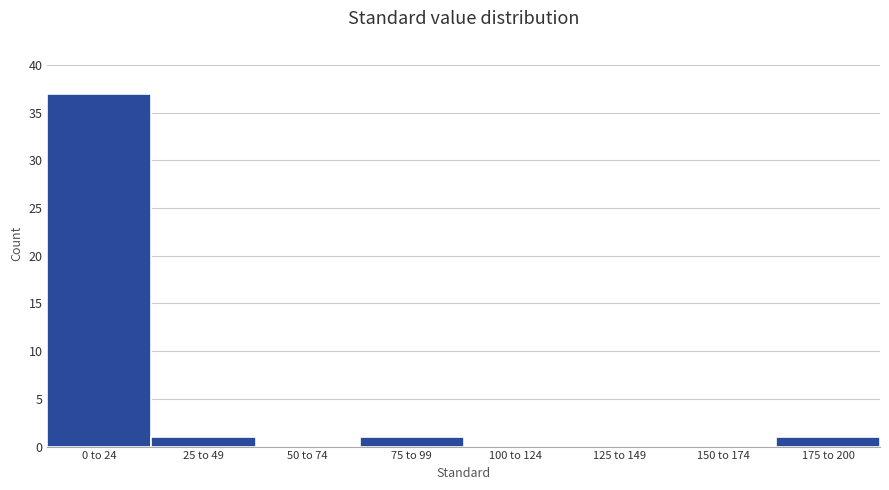

Reading left to right, extract all data points from this chart.

0 to 24=37	25 to 49=1	50 to 74=0	75 to 99=1	100 to 124=0	125 to 149=0	150 to 174=0	175 to 200=1